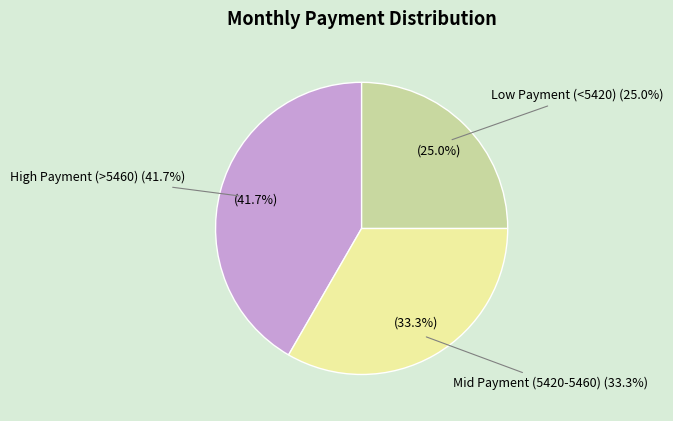

Is Month 9 the majority of the pie?

No